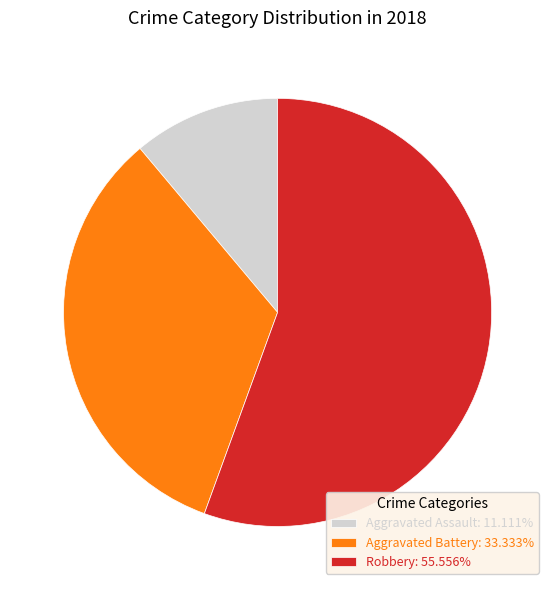

How many slices are in this pie chart?

3